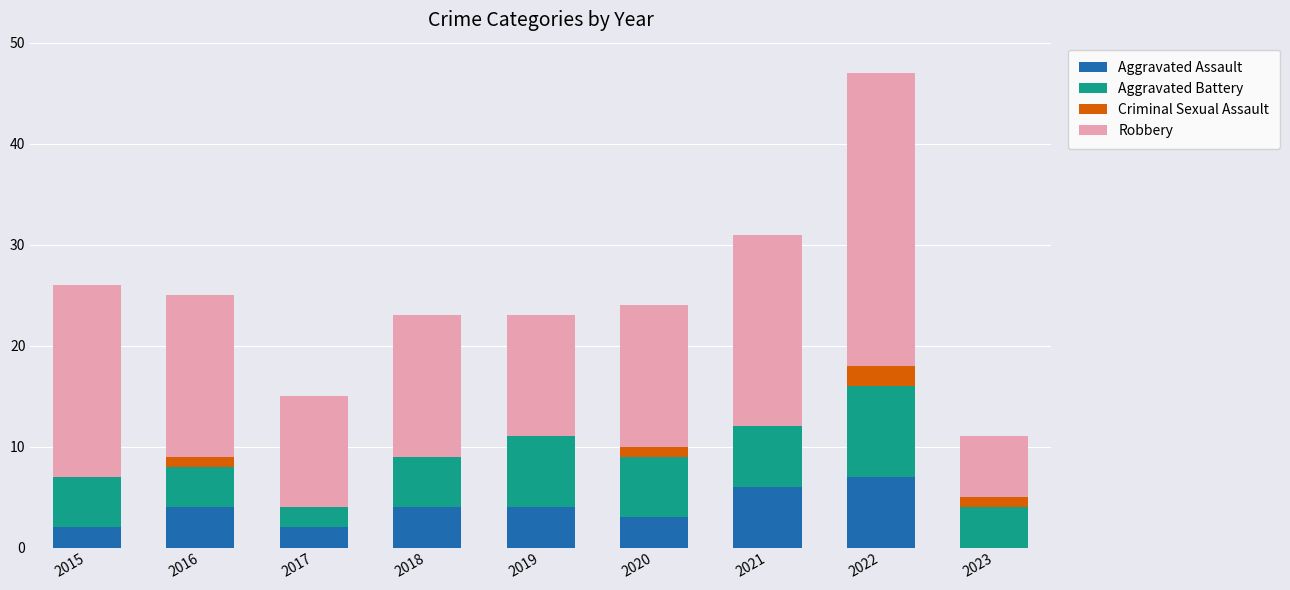

What is the maximum value for Aggravated Assault?

7